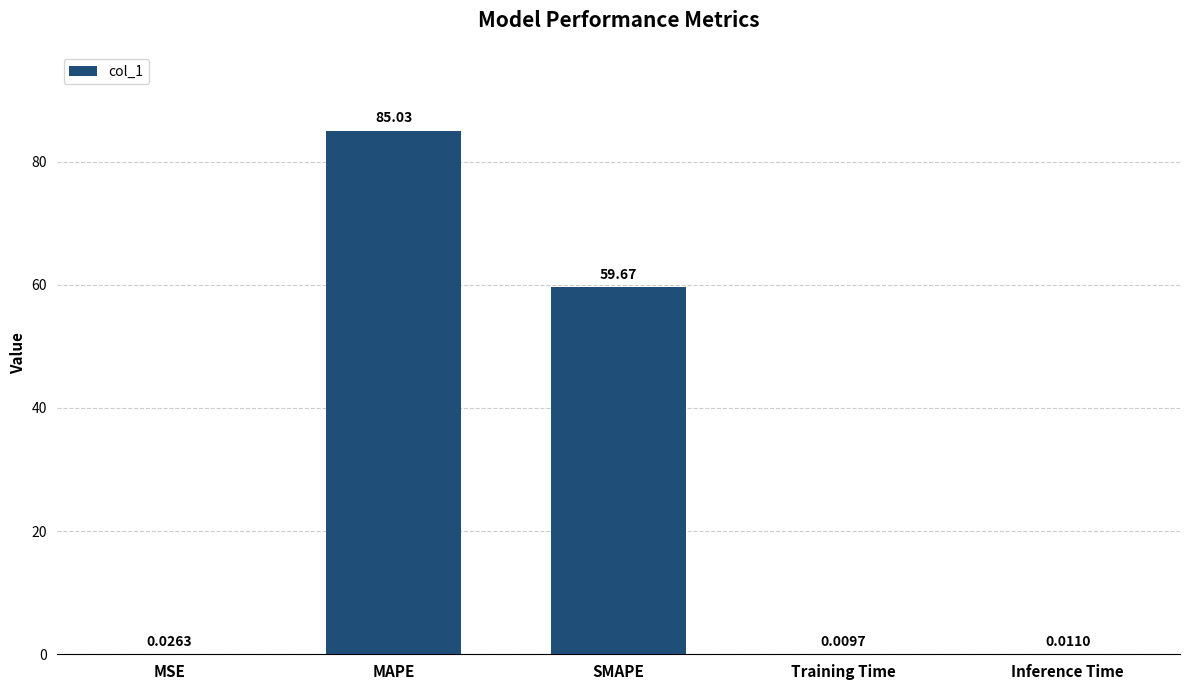

At which category does the chart reach its peak across all series?

MAPE